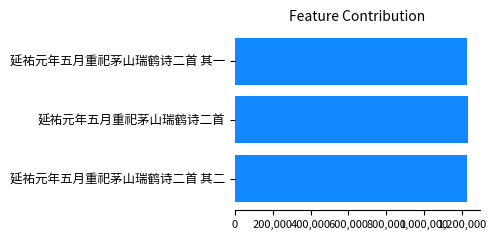

What is the minimum value shown in the chart?

1229440